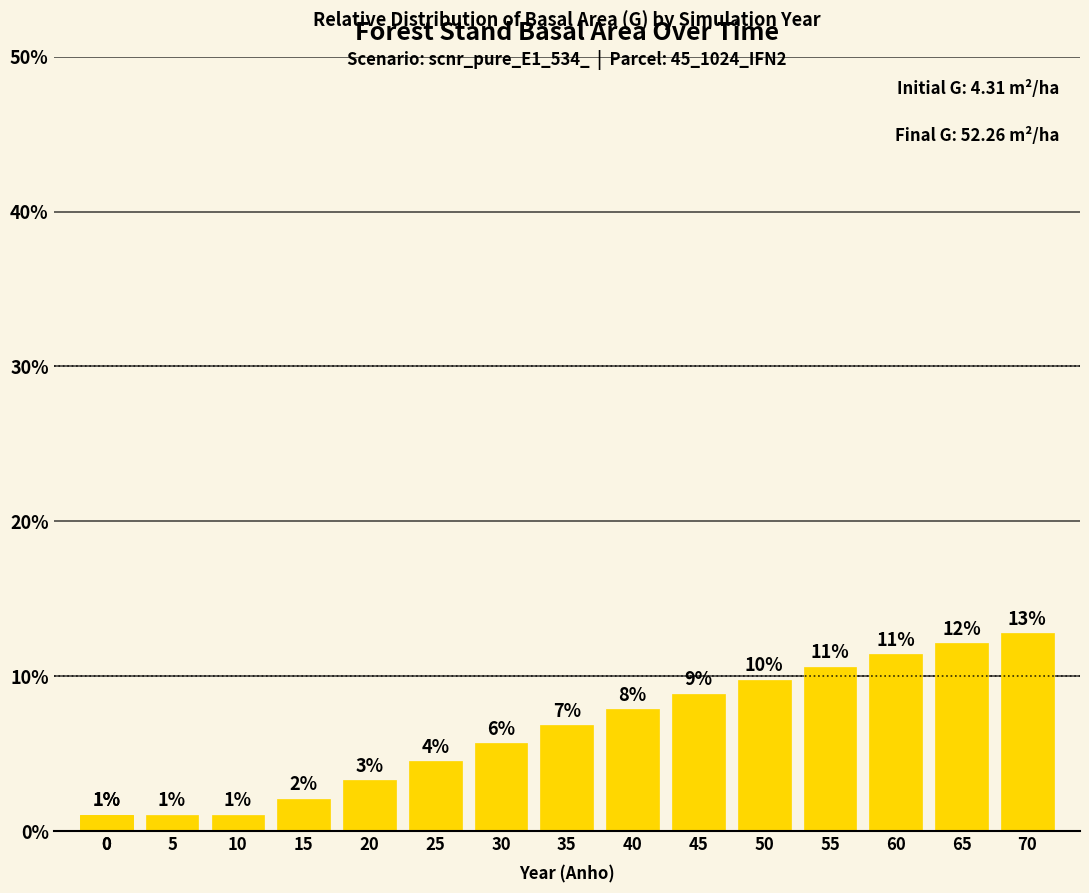

What is the change in value from 20 to 55?

+7.3